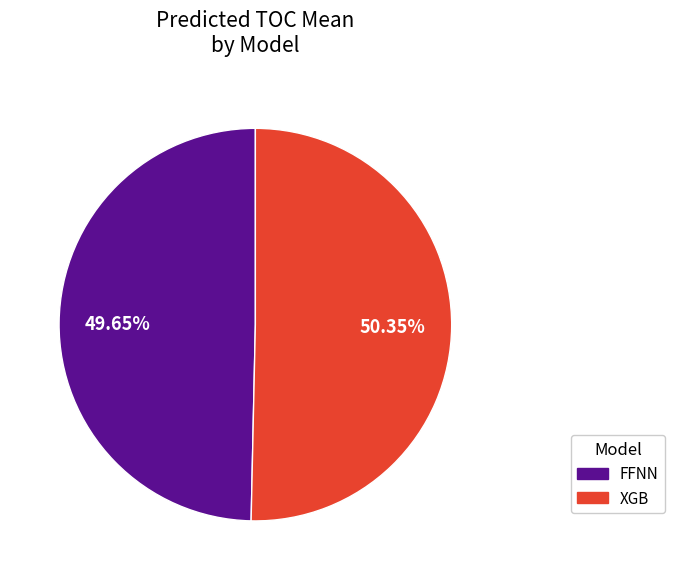

Is there a majority slice in this chart?

Yes